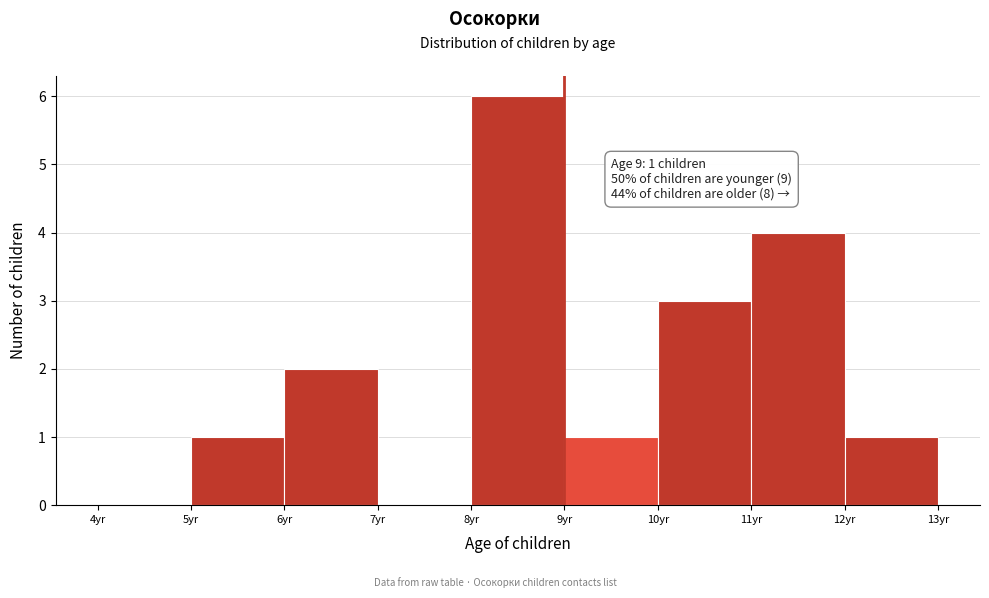

Which range on the x-axis has the tallest bar?

8 to 9